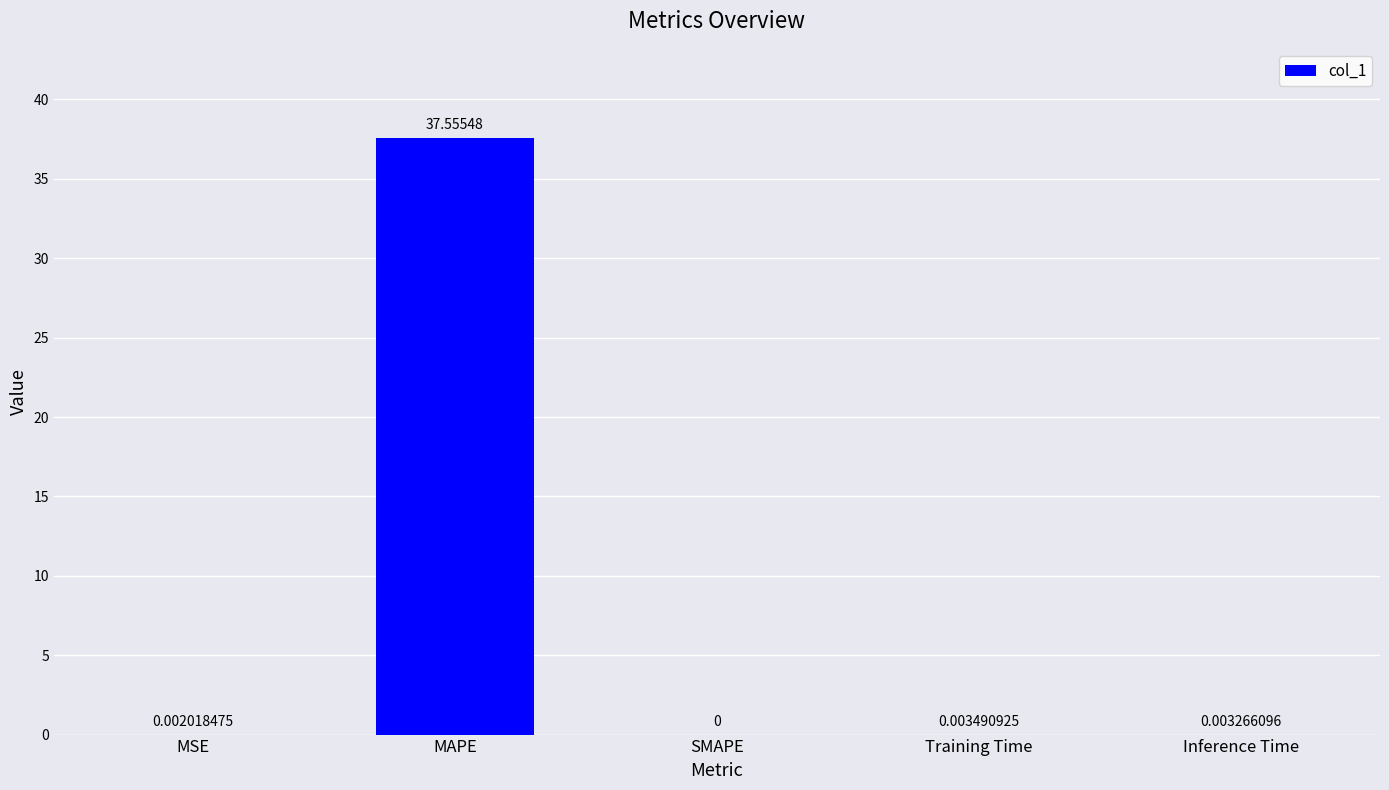

Which category has the highest value across all series?

MAPE